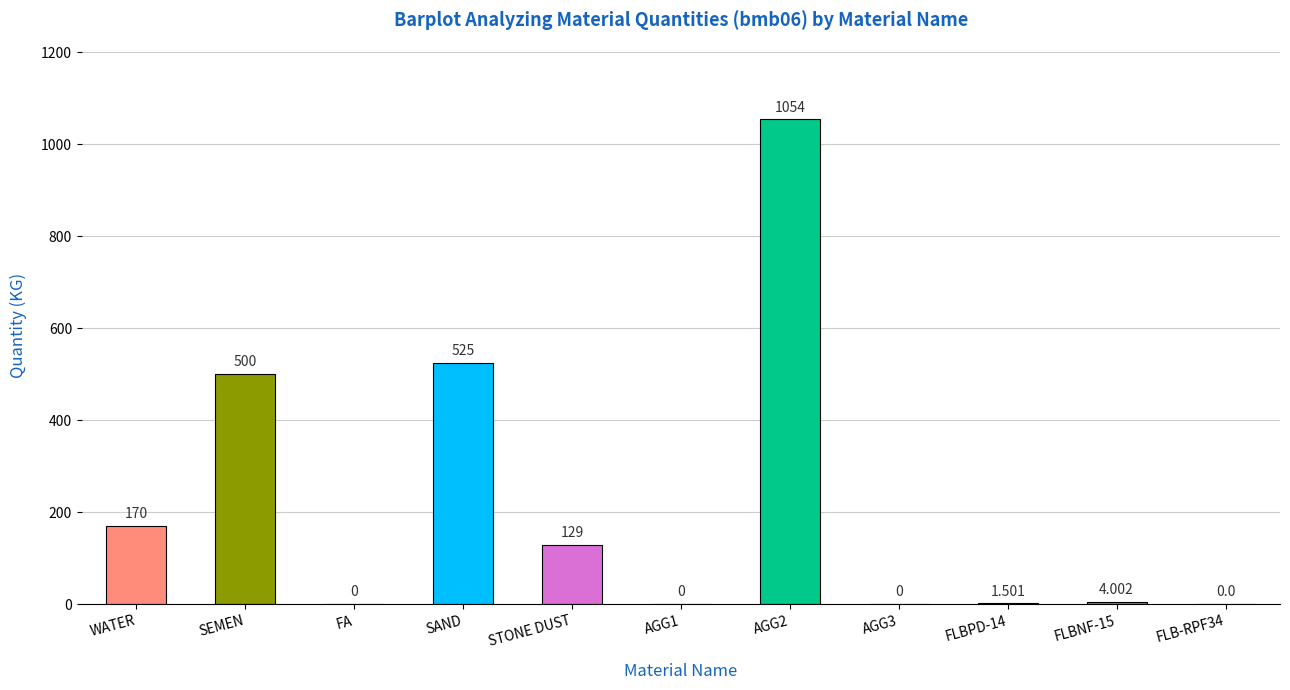

Reading left to right, extract all data points from this chart.

WATER=170.0	SEMEN=500.0	FA=0.0	SAND=525.0	STONE DUST=129.0	AGG1=0.0	AGG2=1054.0	AGG3=0.0	FLBPD-14=1.5	FLBNF-15=4.0	FLB-RPF34=0.0